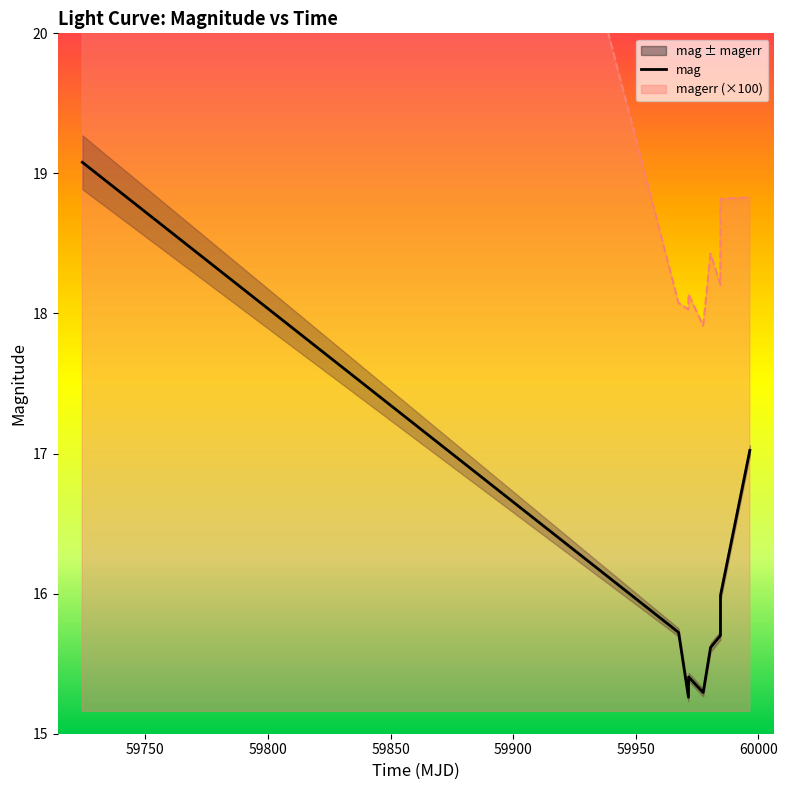

What is the lowest value of the mag series?

15.3